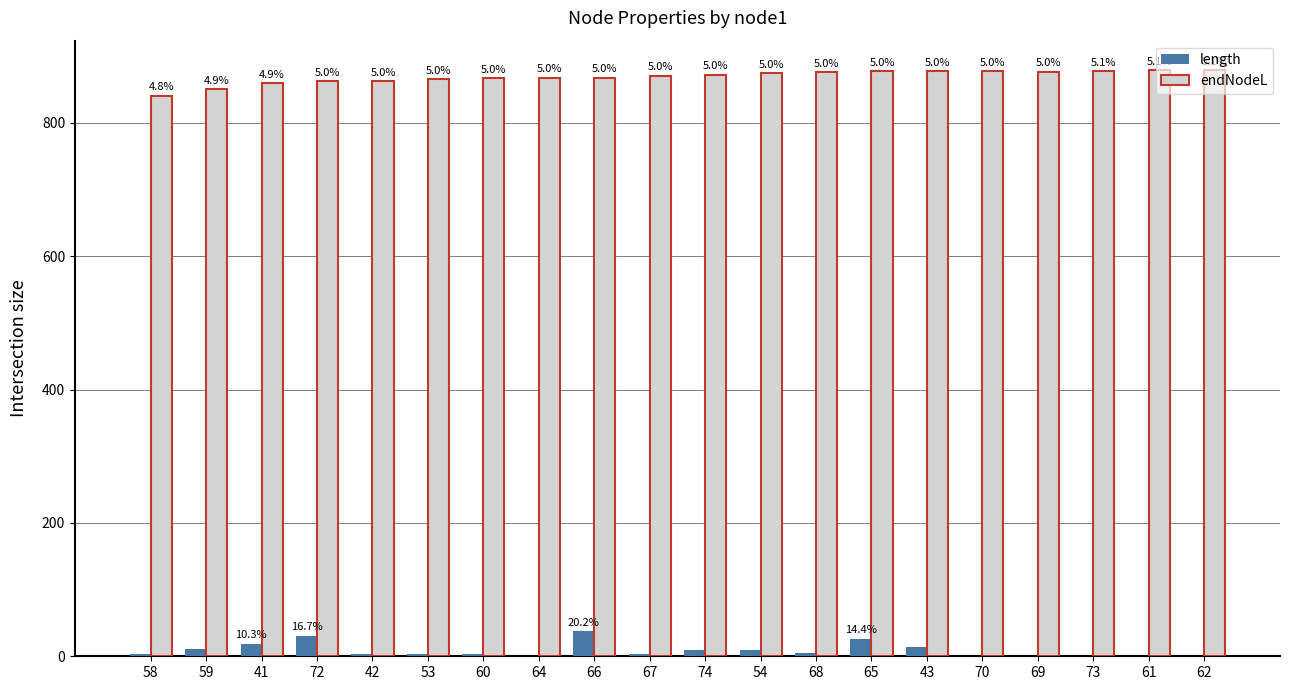

Which series changed the most between 60 and 69?

endNodeL